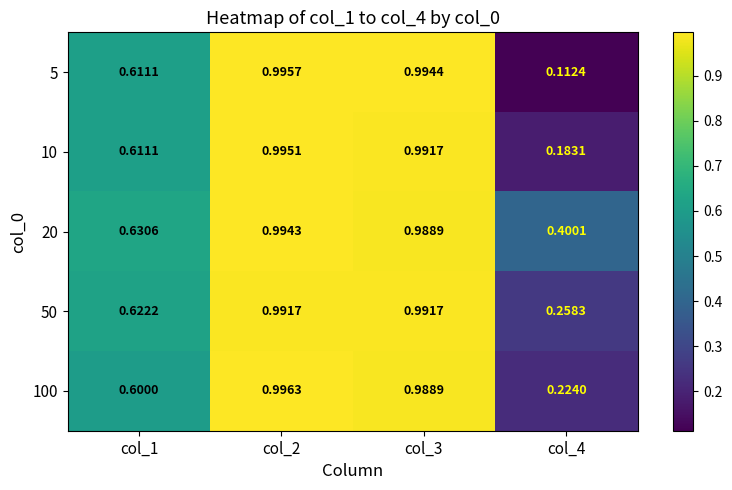

At which category does the chart reach its peak across all series?

col_2